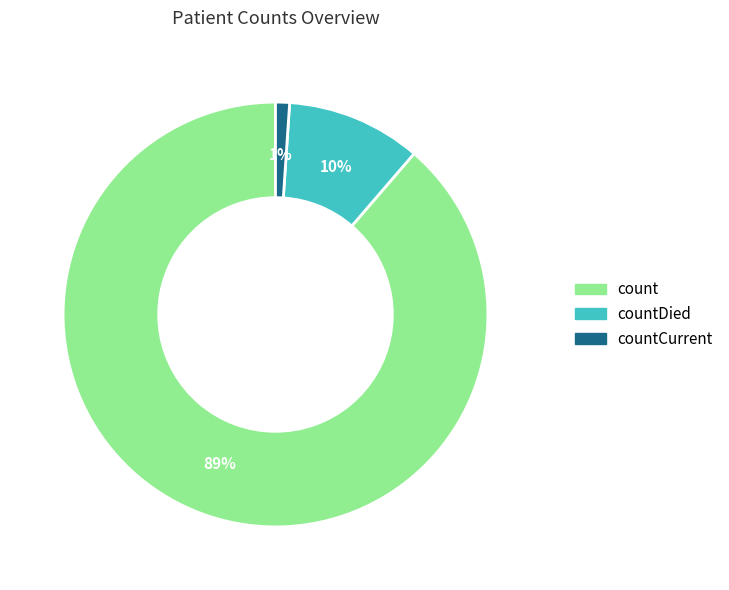

Does any single category account for the majority?

Yes